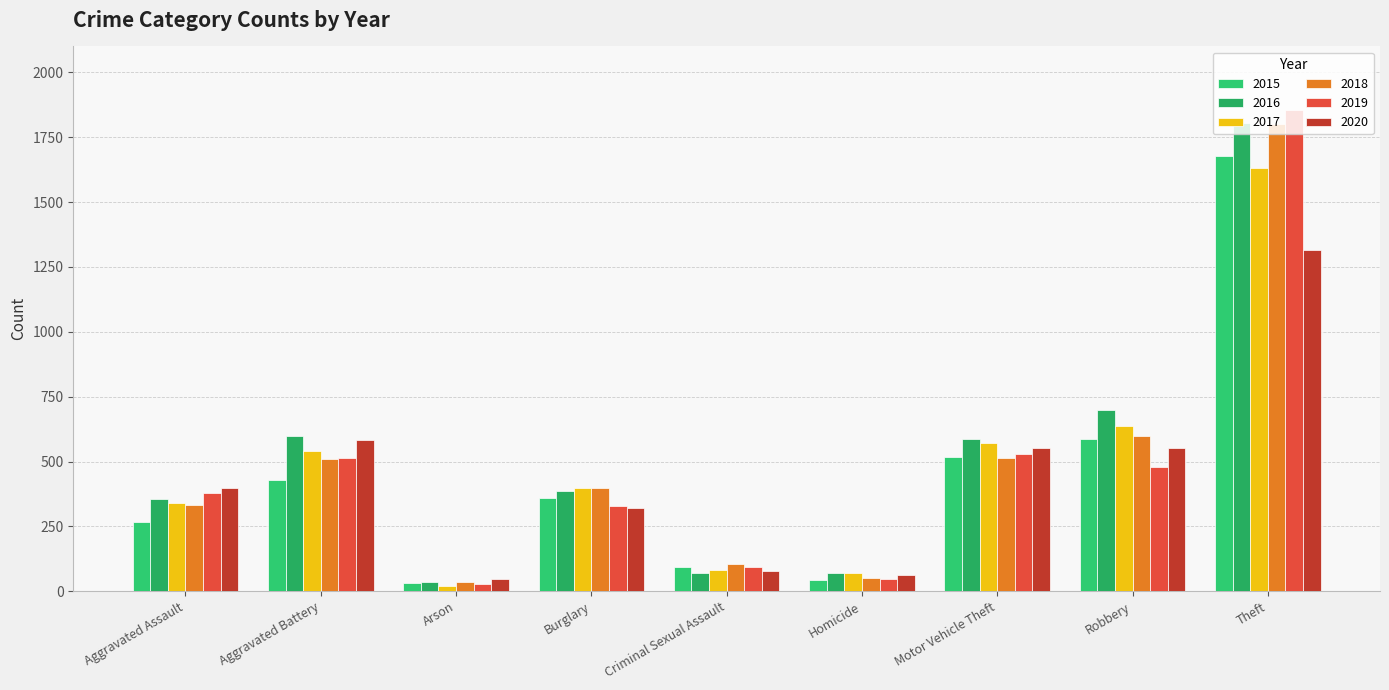

How many bars are there in total?

54